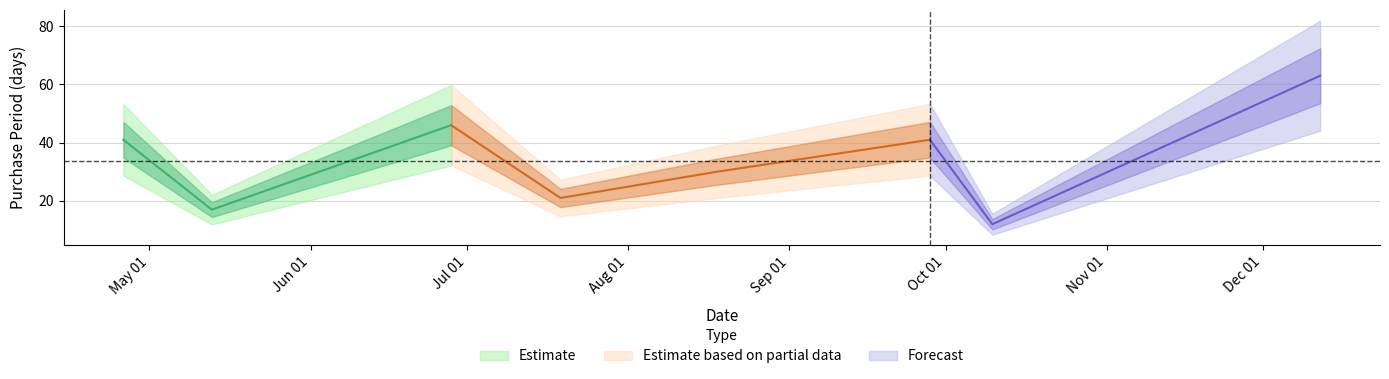

How many lines are shown in the chart?

1